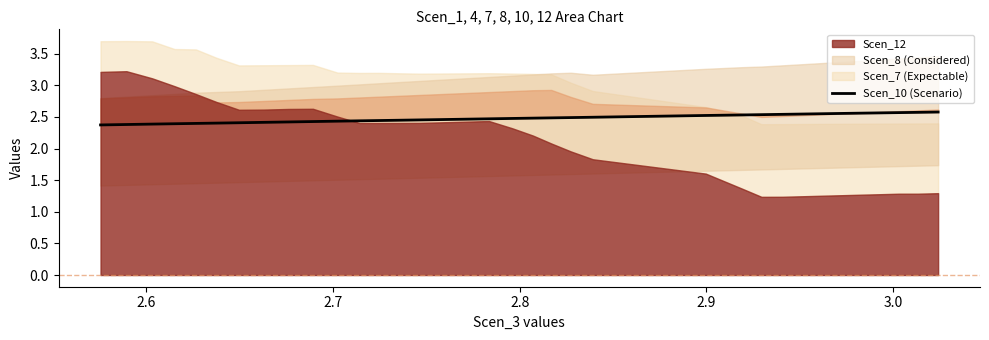

What is the average value?

2.5